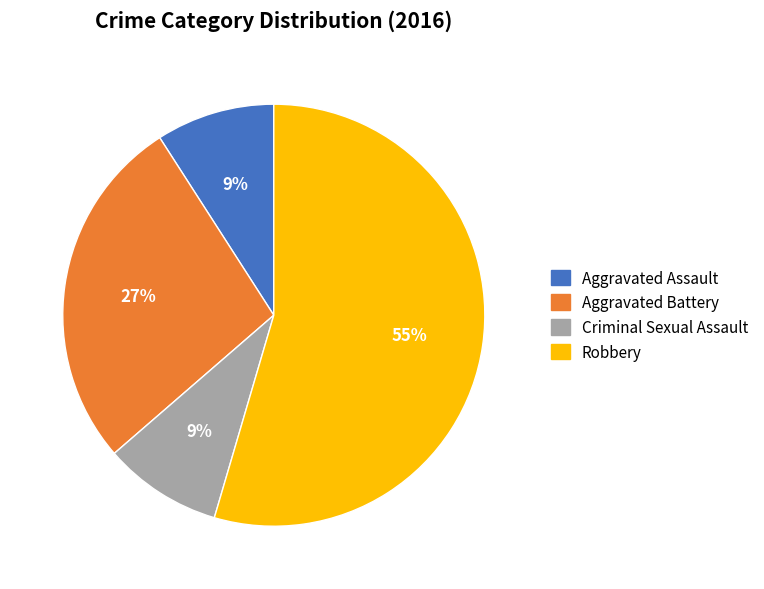

The Aggravated Battery slice represents 27% of the pie. True or false?

True